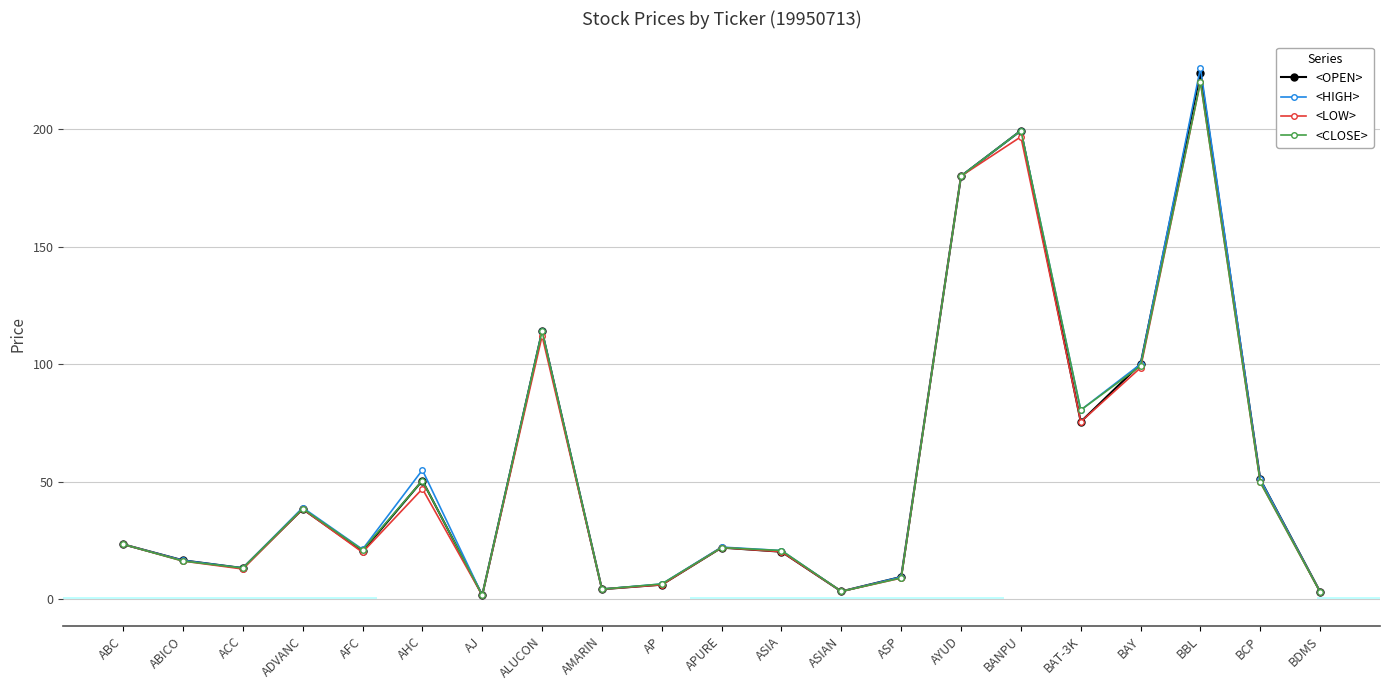

Is it true that <CLOSE> equals 22.0 at APURE?

True